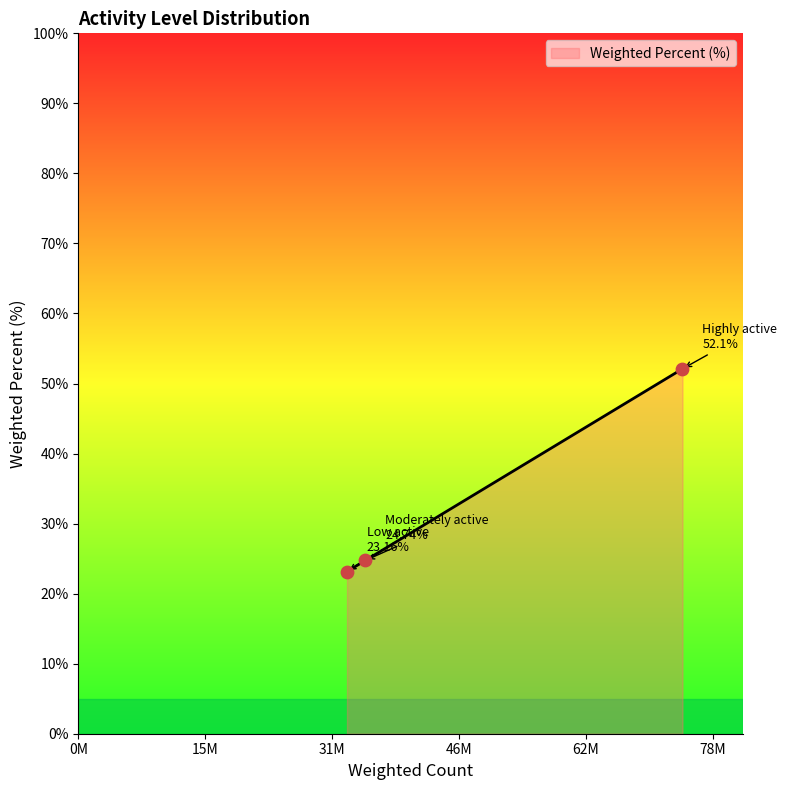

What is the average value?

33.3